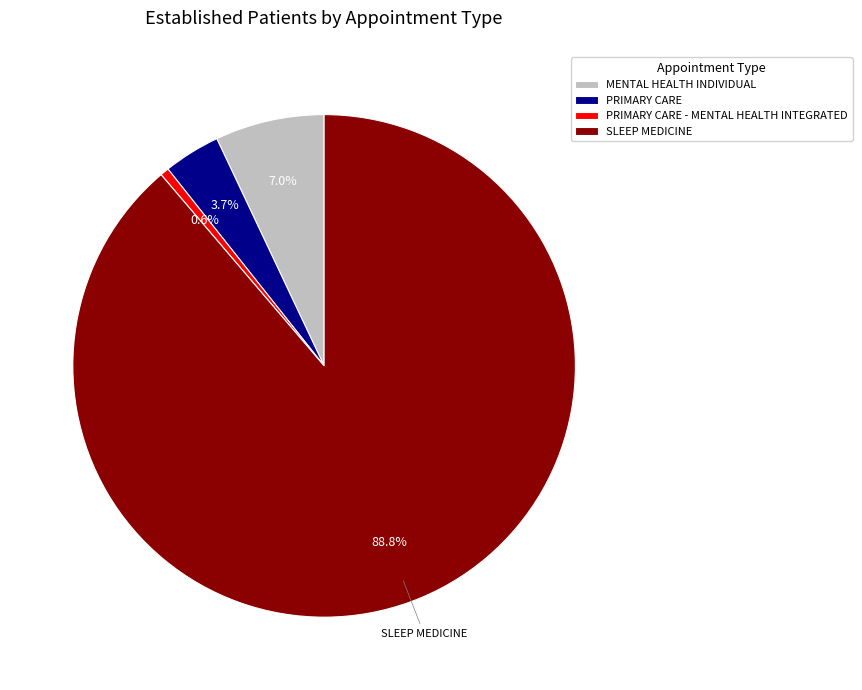

How much of the chart is everything except PRIMARY CARE - MENTAL HEALTH INTEGRATED?

99.4%